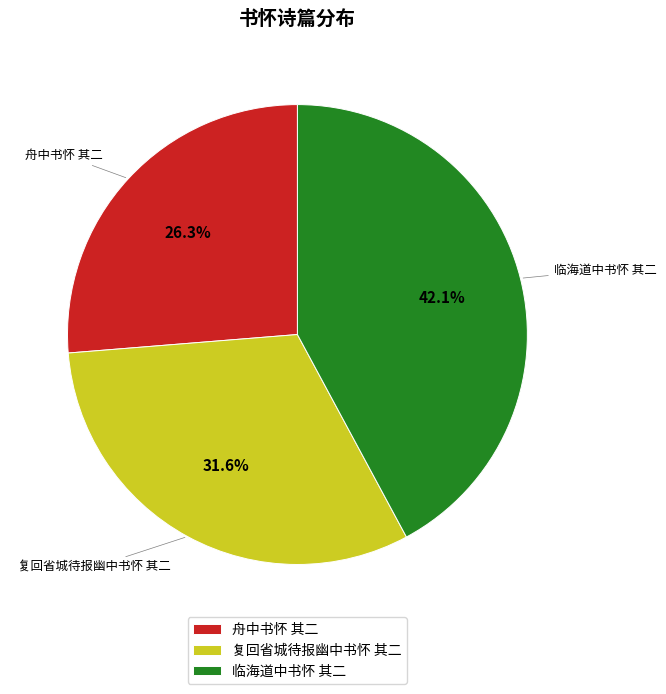

Which slice is the smallest?

舟中书怀 其二